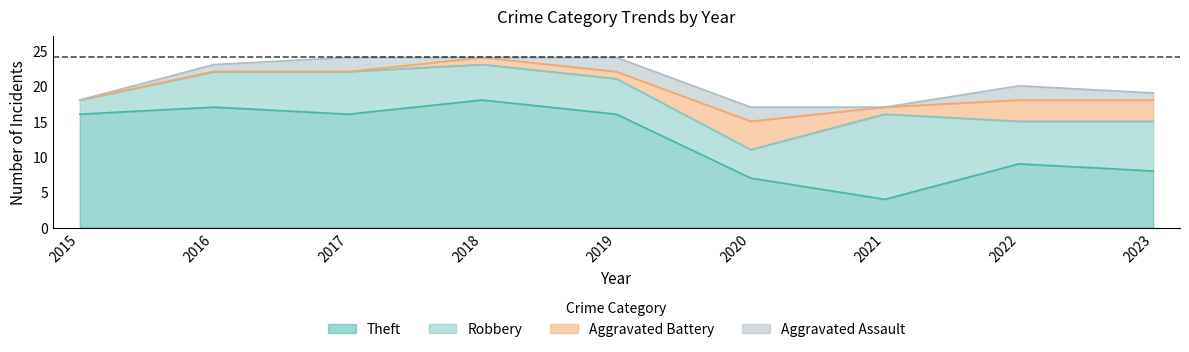

What is the sum of the Theft values at 2022 and 2020?

16